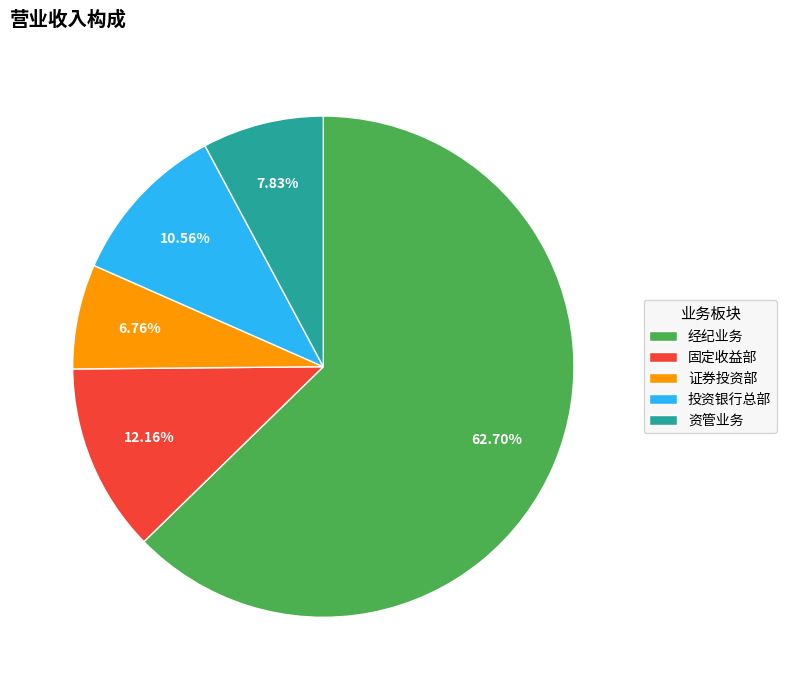

To the nearest percent, what percentage of the pie is 经纪业务?

63%